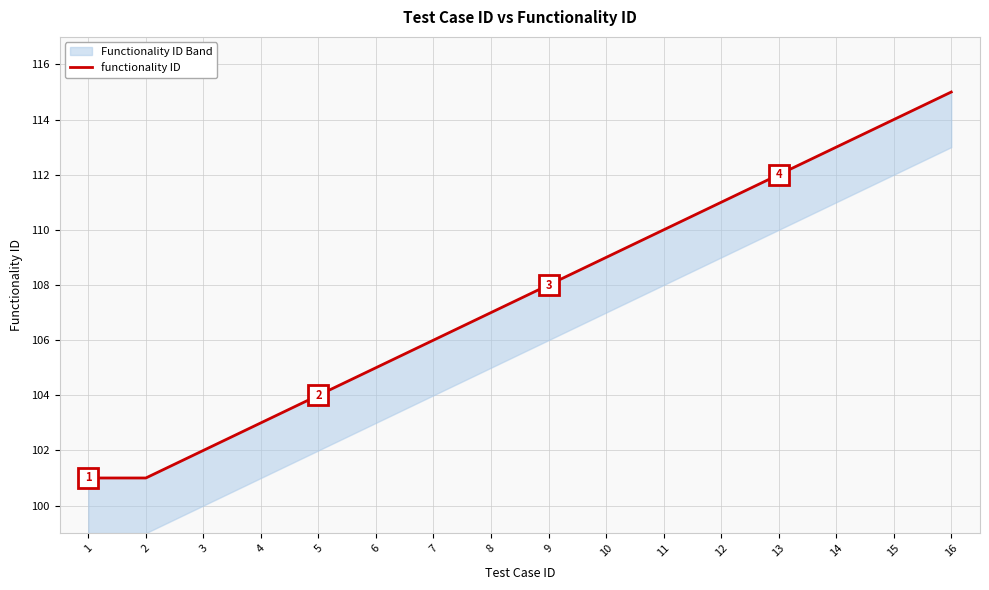

Which has a higher value, 7 or 16?

16